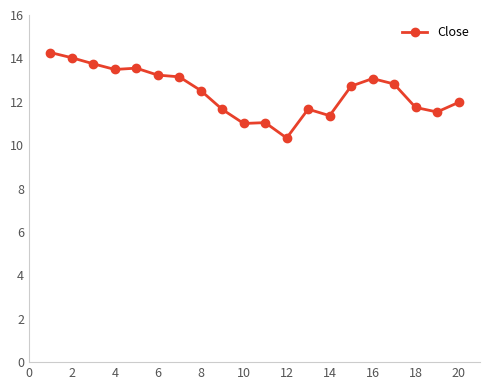

True or false: there are more than 0 points higher than both neighbors.

True